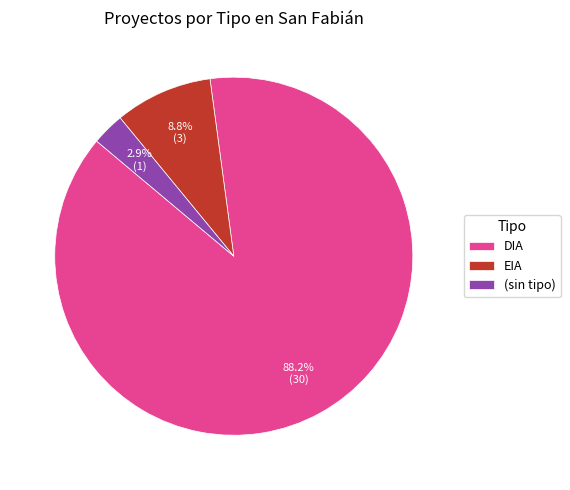

Is it true that DIA is 88% of the pie?

True